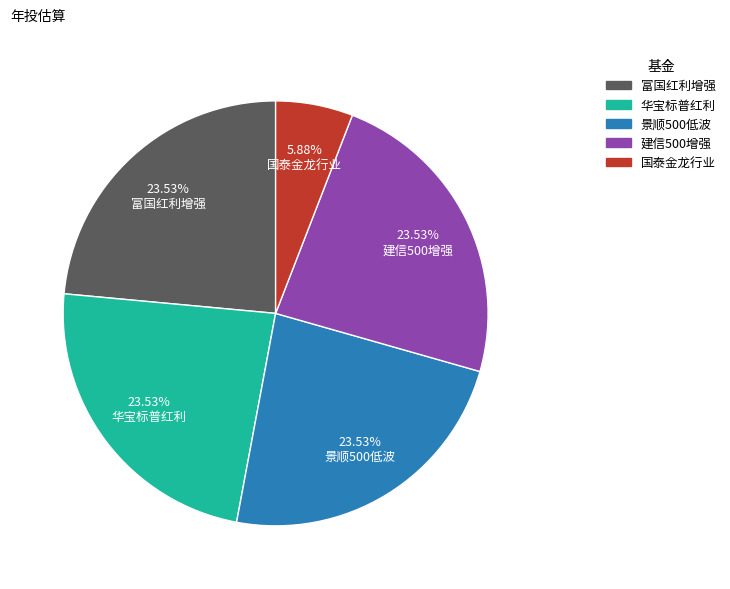

Is there a majority slice in this chart?

No